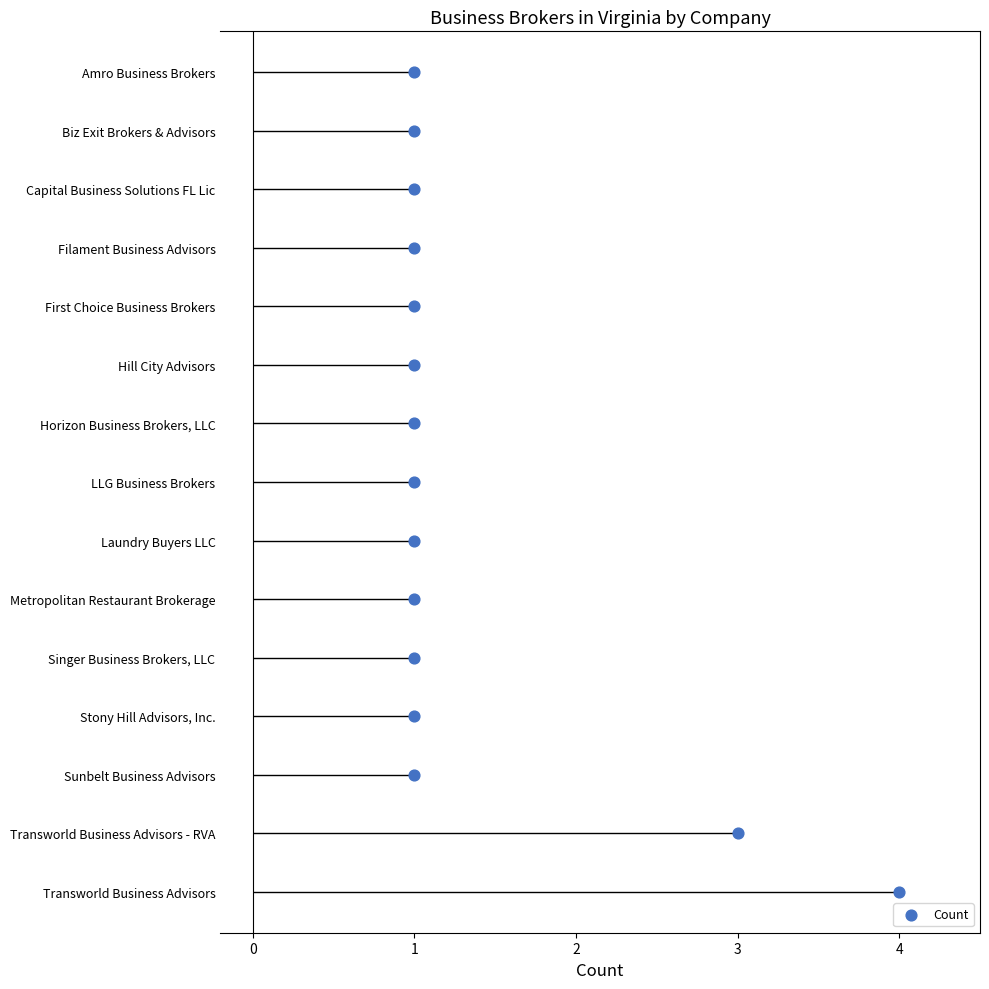

Between 14 and 1, which is larger?

14